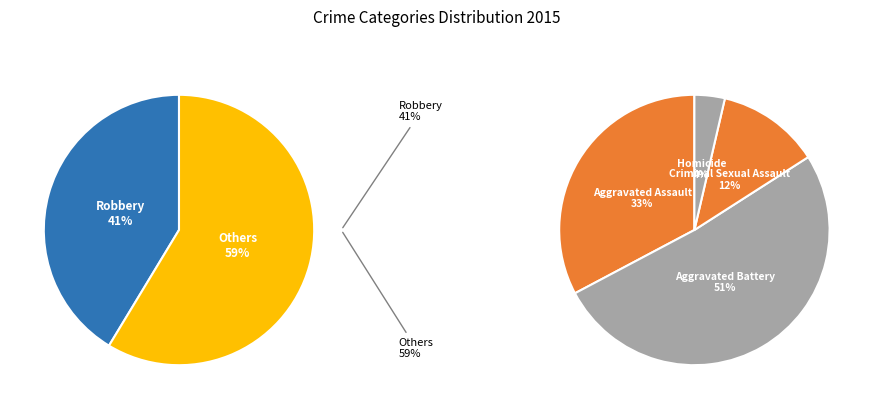

What is the smallest slice in the pie chart?

Homicide